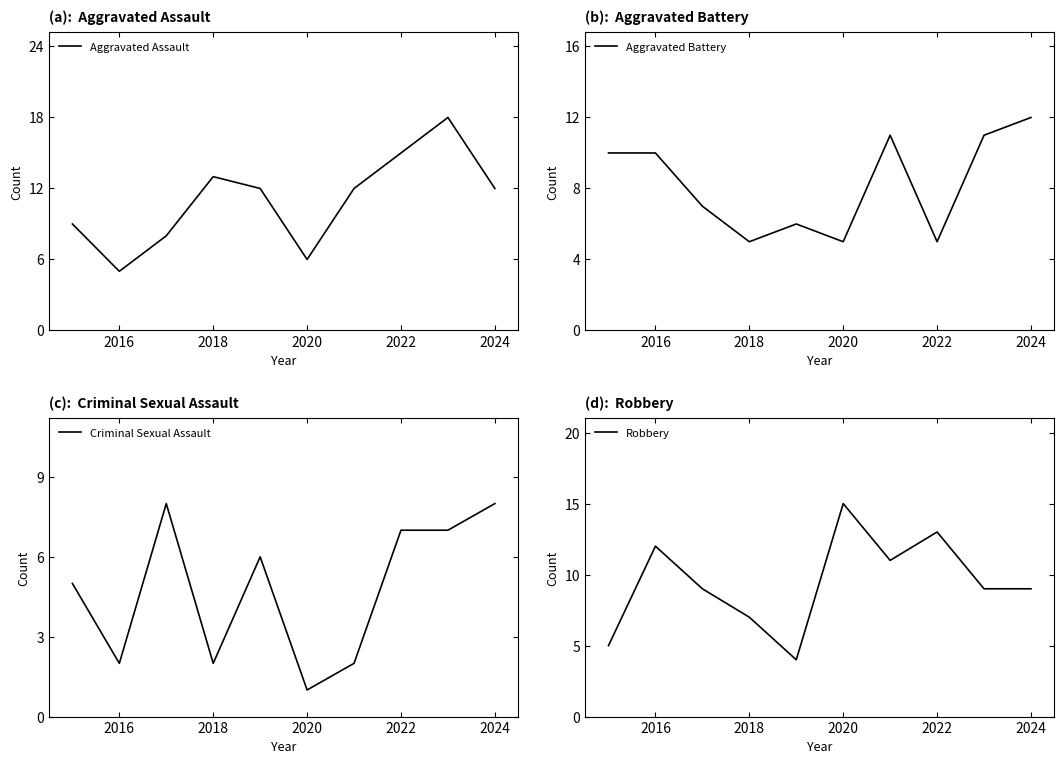

What is the maximum value shown in the chart?

18